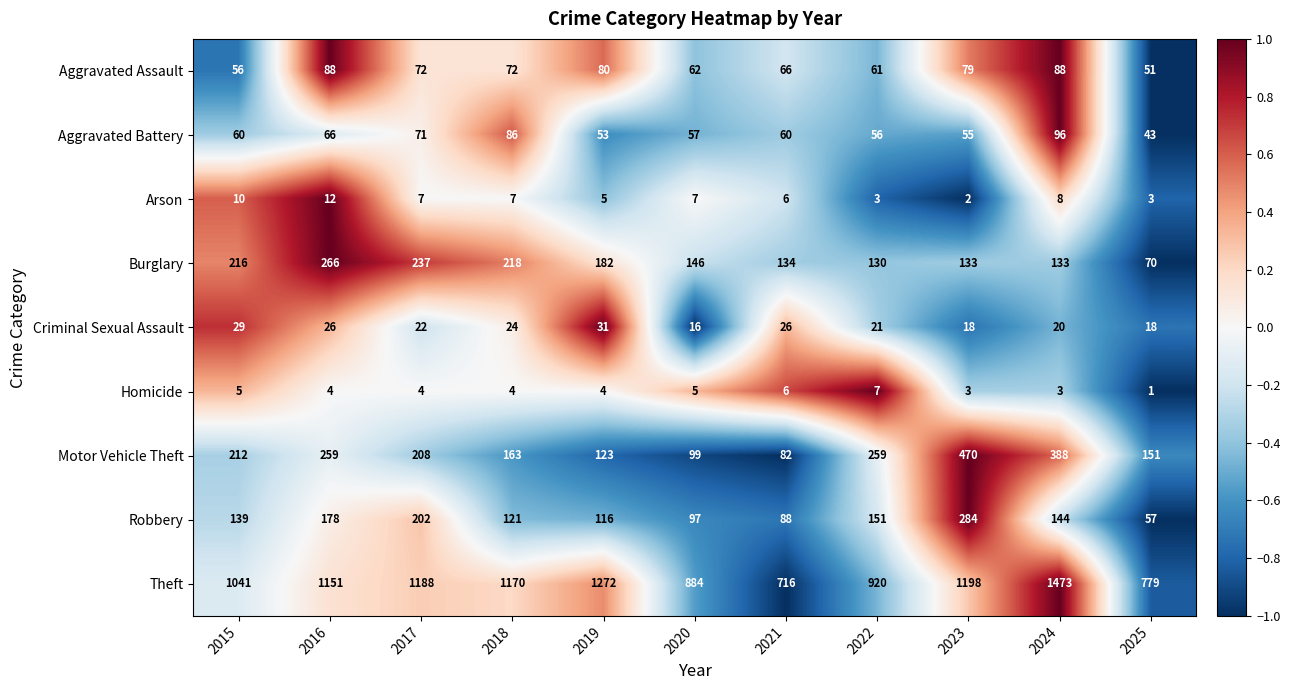

Which series has the largest total across all categories?

Theft